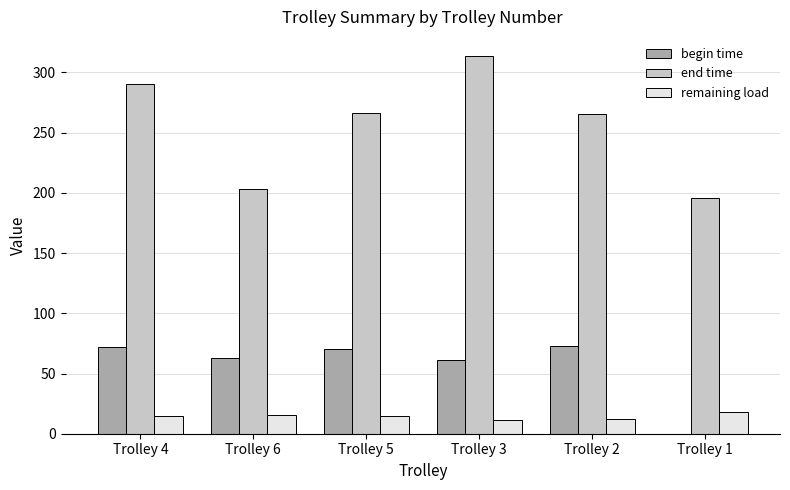

Between Trolley 3 and Trolley 1, which series saw the biggest shift?

end time